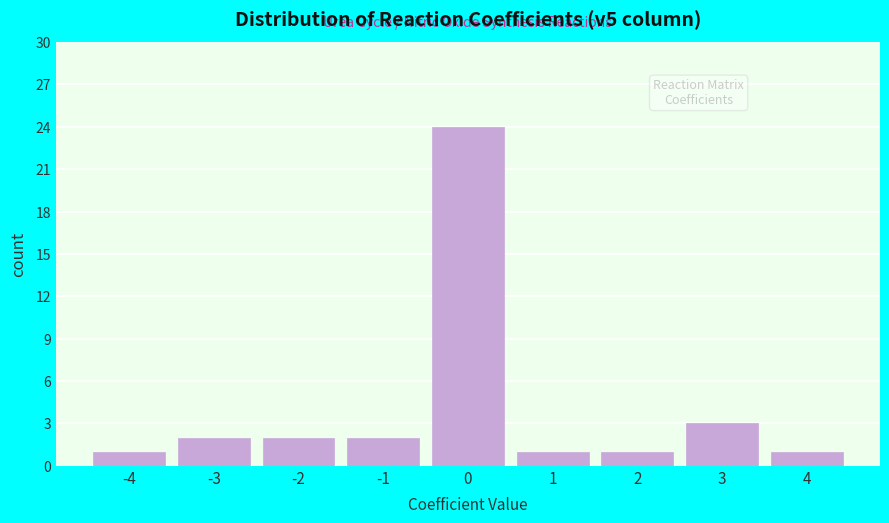

Reading left to right, transcribe this chart: for each bar, give the range it covers on the x-axis and its height. The values are not printed on the chart, so give them approximately, as read against the axis.

-4.5 to -3.5: 1
-3.5 to -2.5: 2
-2.5 to -1.5: 2
-1.5 to -0.5: 2
-0.5 to 0.5: 24
0.5 to 1.5: 1
1.5 to 2.5: 1
2.5 to 3.5: 3
3.5 to 4.5: 1